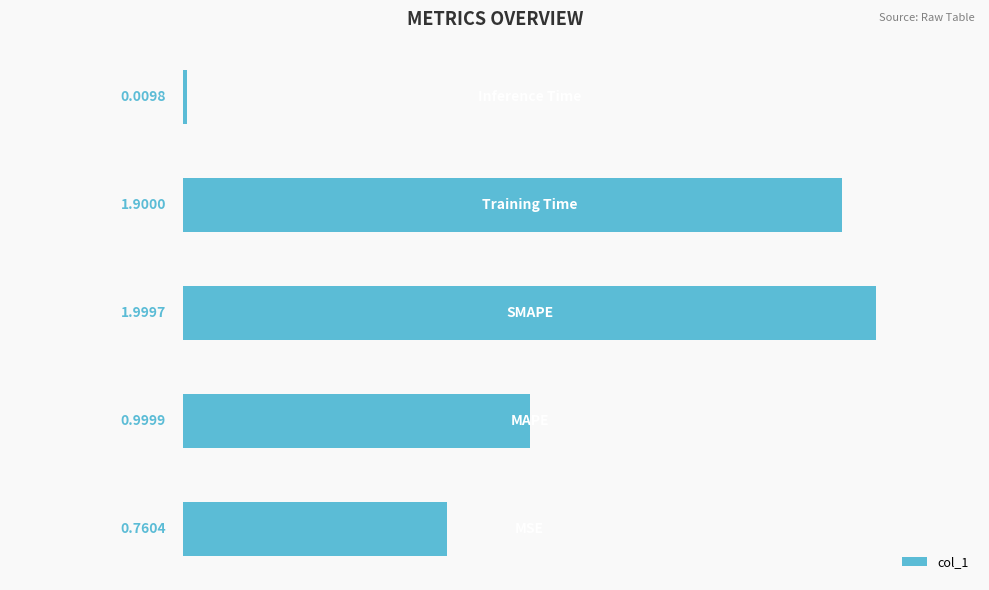

What is the difference between the maximum and minimum values?

2.0